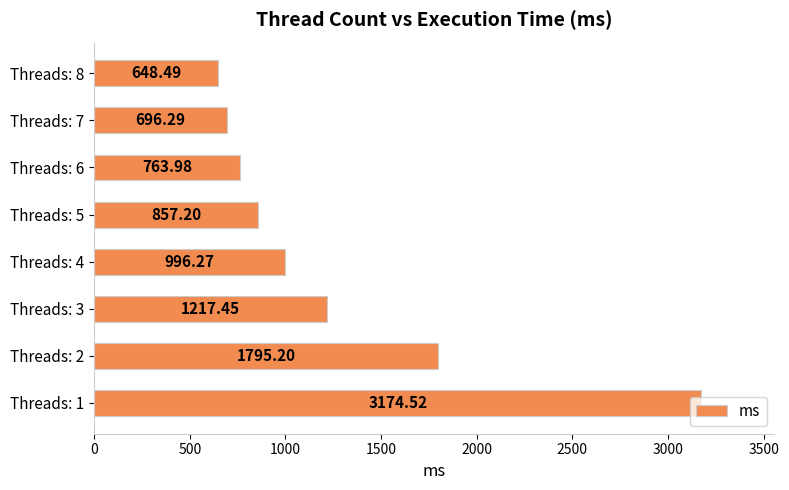

Rank the categories by value from lowest to highest.

Threads: 8, Threads: 7, Threads: 6, Threads: 5, Threads: 4, Threads: 3, Threads: 2, Threads: 1